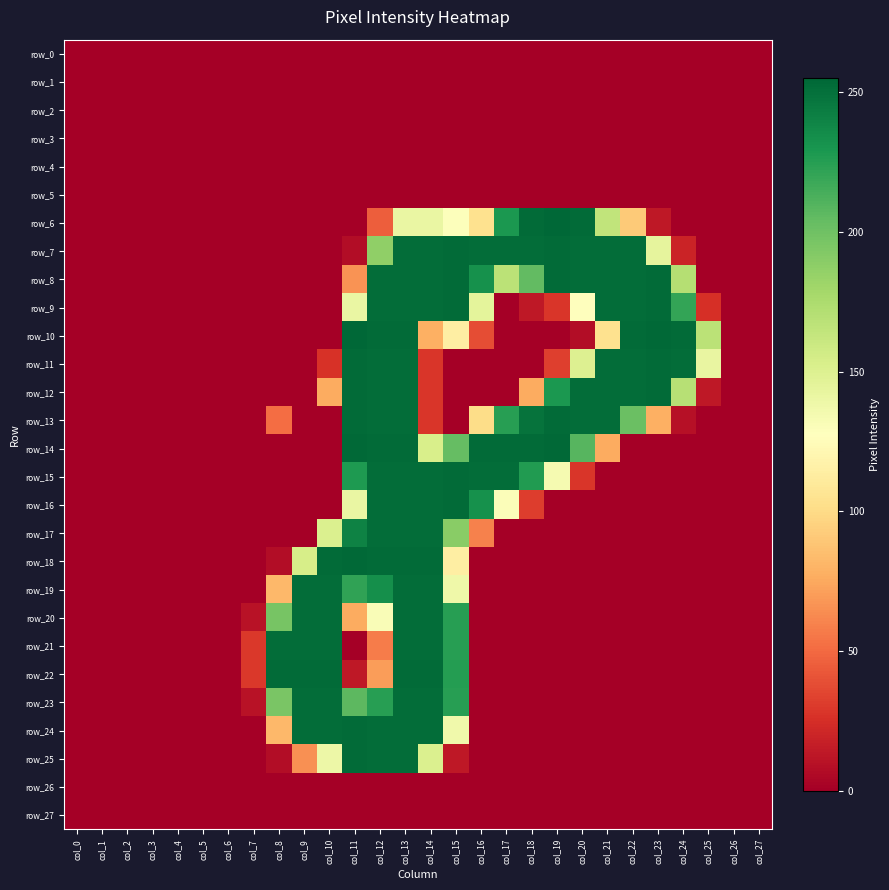

How many categories are shown in the chart?

28